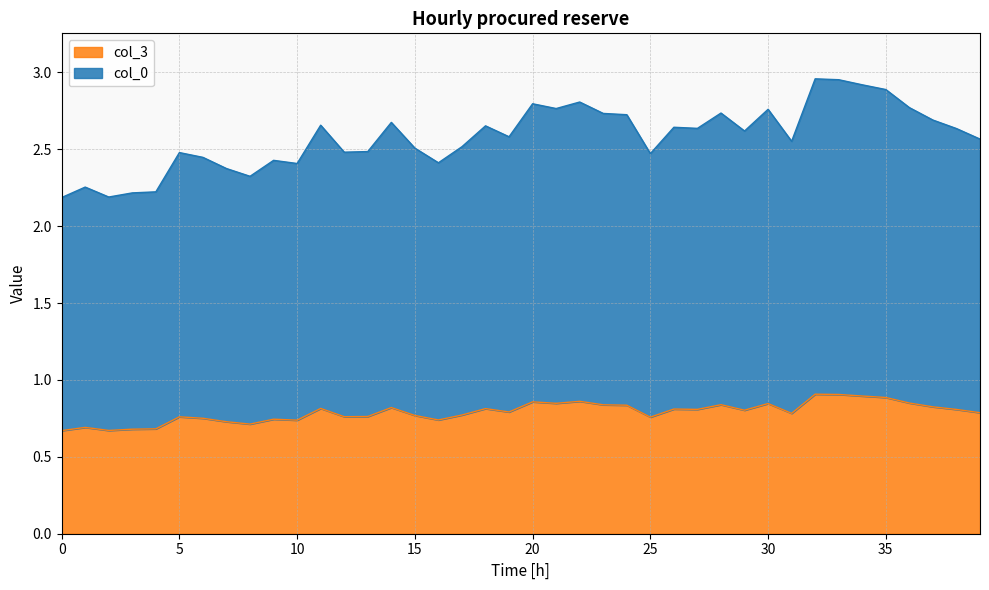

What is the value of the col_0_values point at the 36th from the left?

2.9